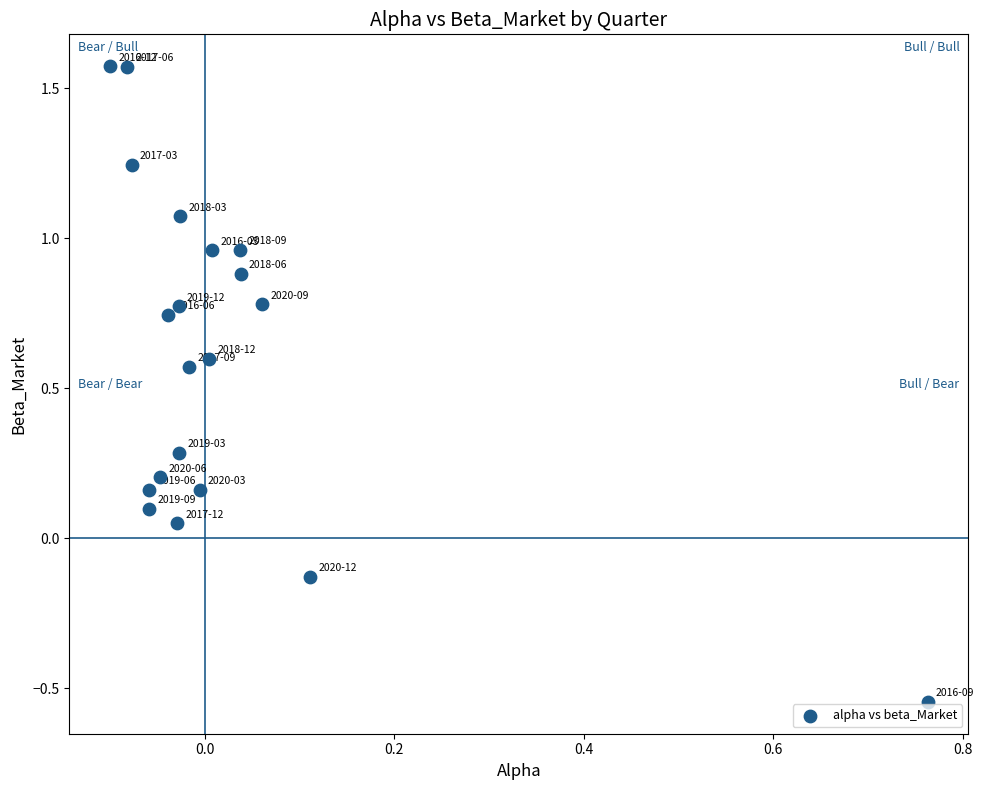

What is the range of Y values (max minus min)?

2.1